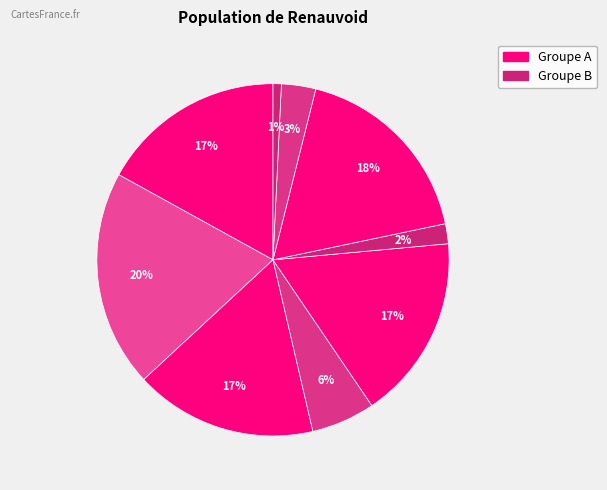

How many slices are in this pie chart?

9